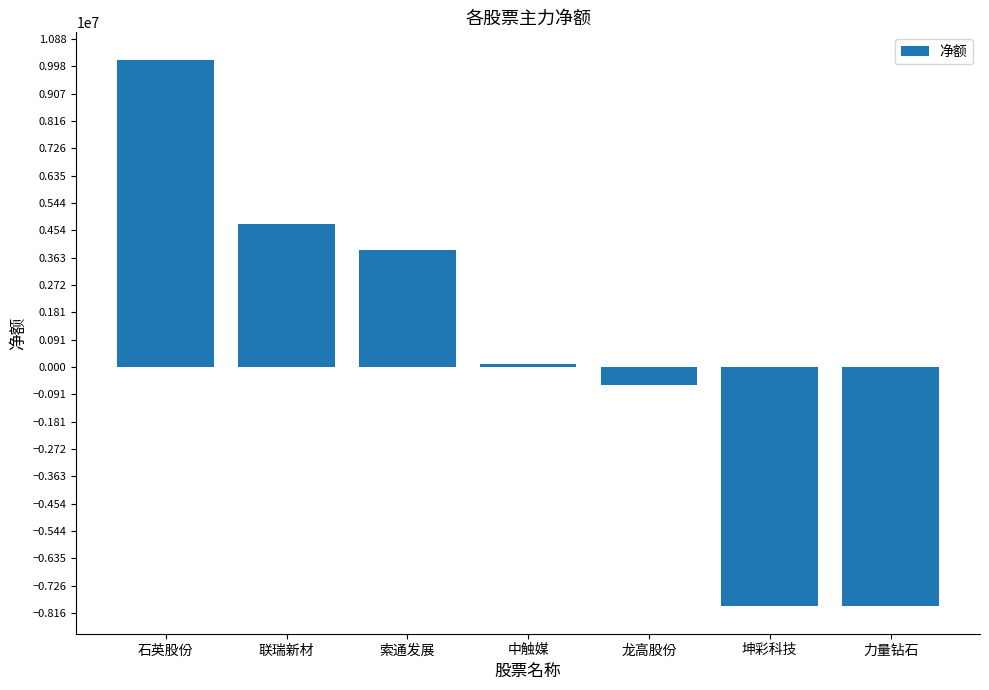

What is the greatest value displayed?

10198282